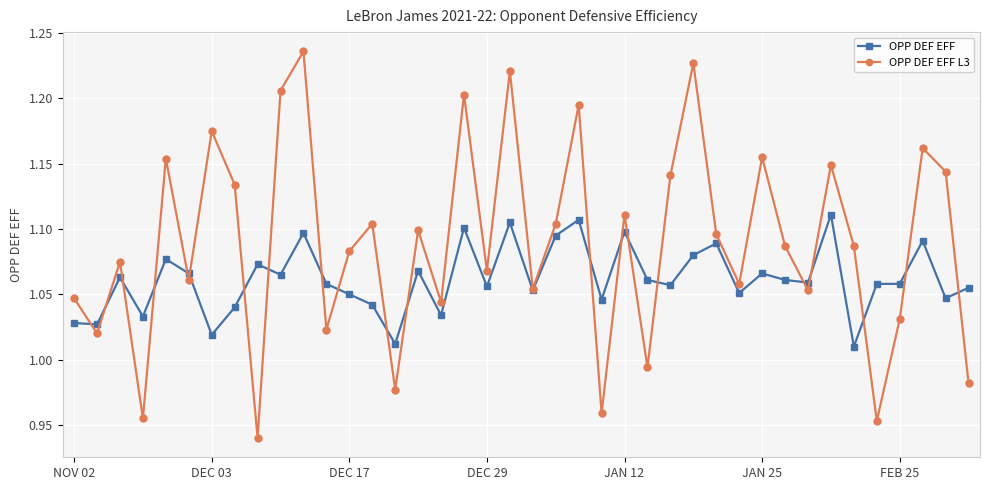

True or false: OPP DEF EFF and OPP DEF EFF L3 cross at least once.

True